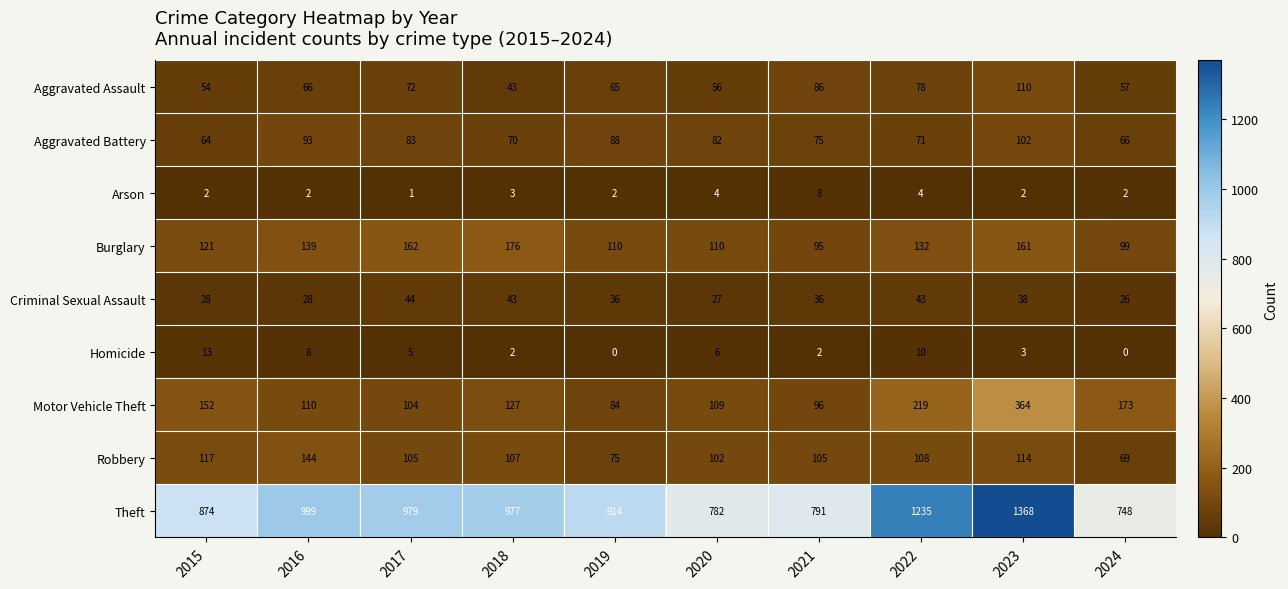

What is the total value across all series at 2016?

1589